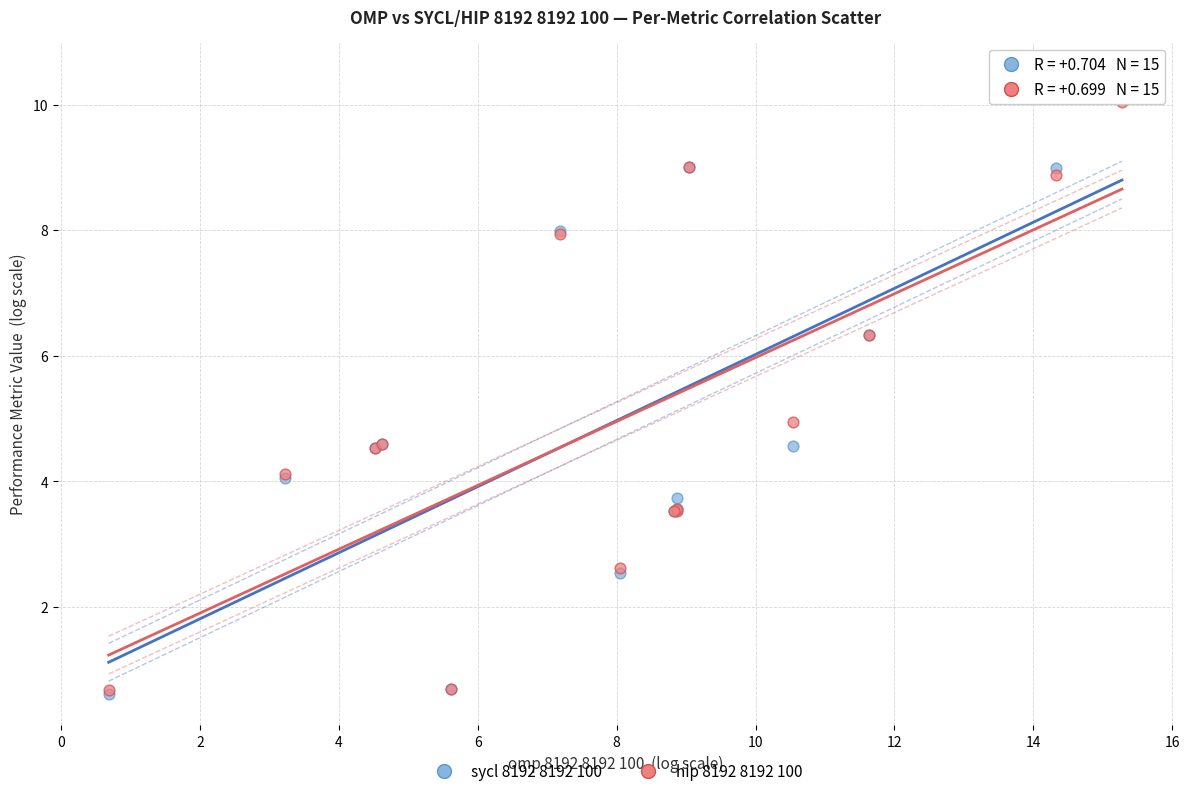

What are all the series names shown in the legend?

sycl 8192 8192 100, hip 8192 8192 100